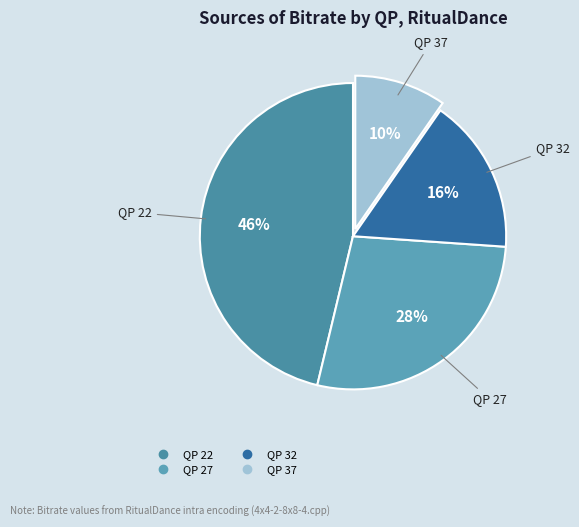

The QP 27 slice represents 28% of the pie. True or false?

True